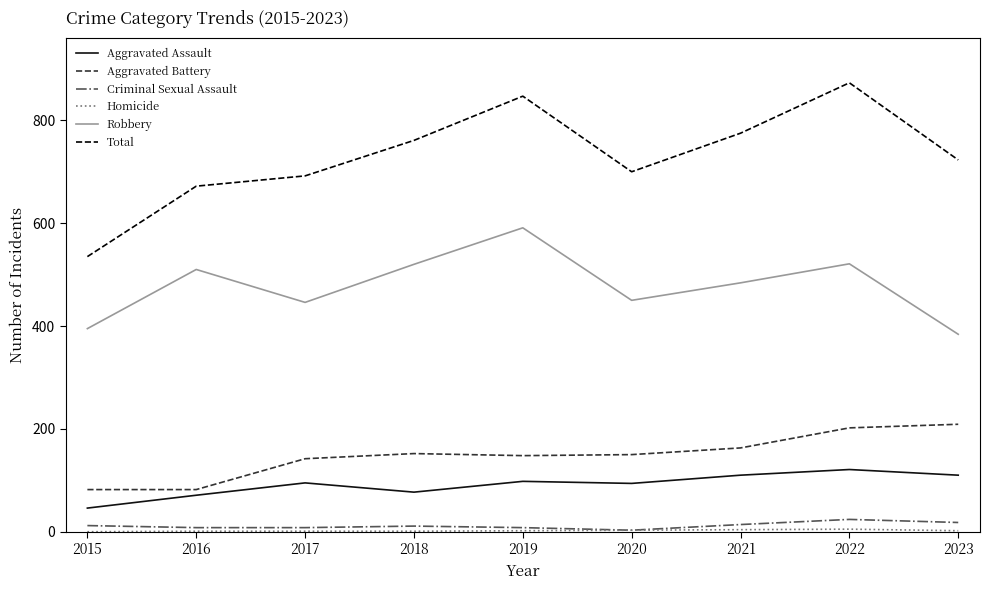

In Aggravated Assault, how many points are higher than both neighbors (excluding endpoints)?

3